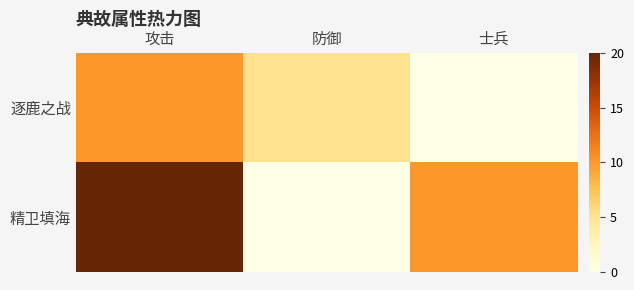

At which category is the sum across all series the highest?

攻击